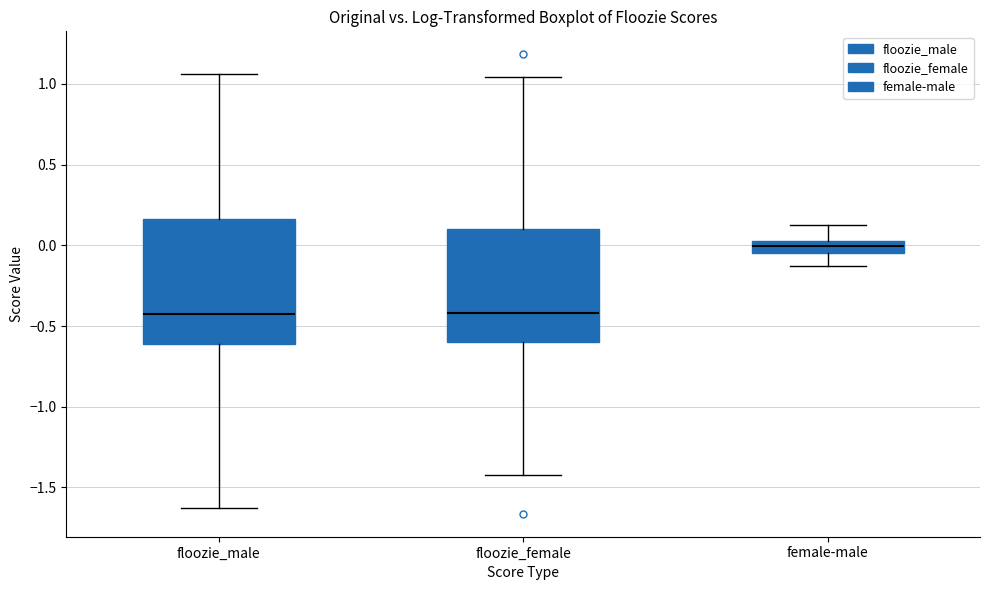

Comparing the boxes themselves (not the whiskers), which one is the tallest?

floozie_male